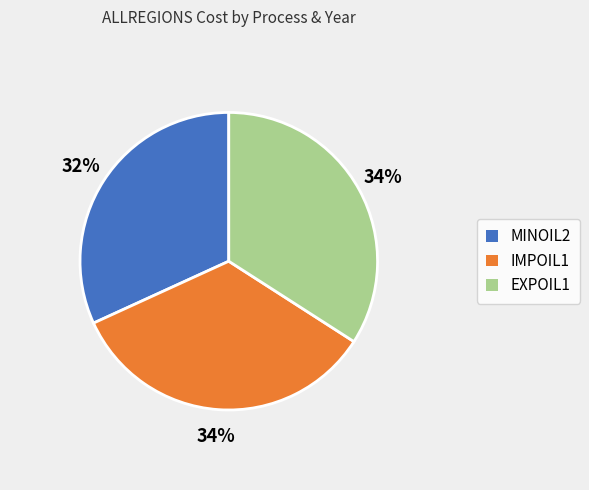

The MINOIL2 slice represents 39% of the pie. True or false?

False